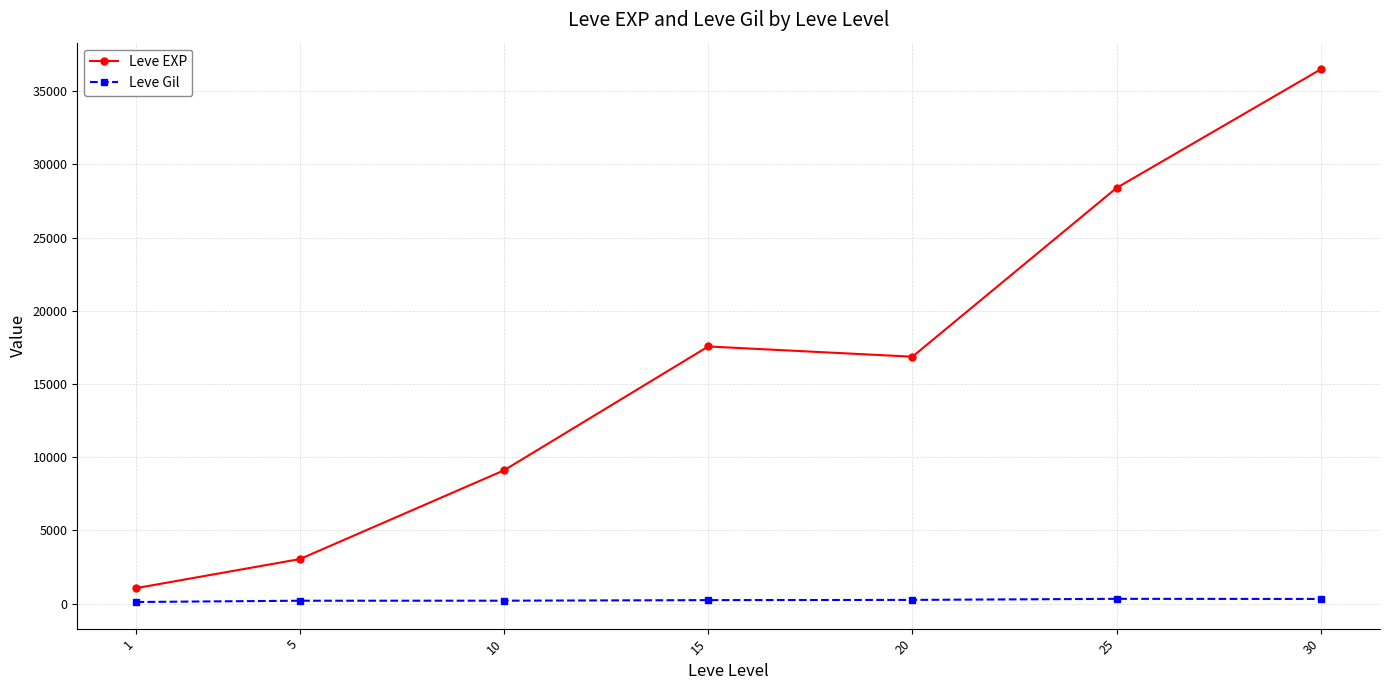

List the series in order of their peak value, lowest first.

Leve Gil, Leve EXP